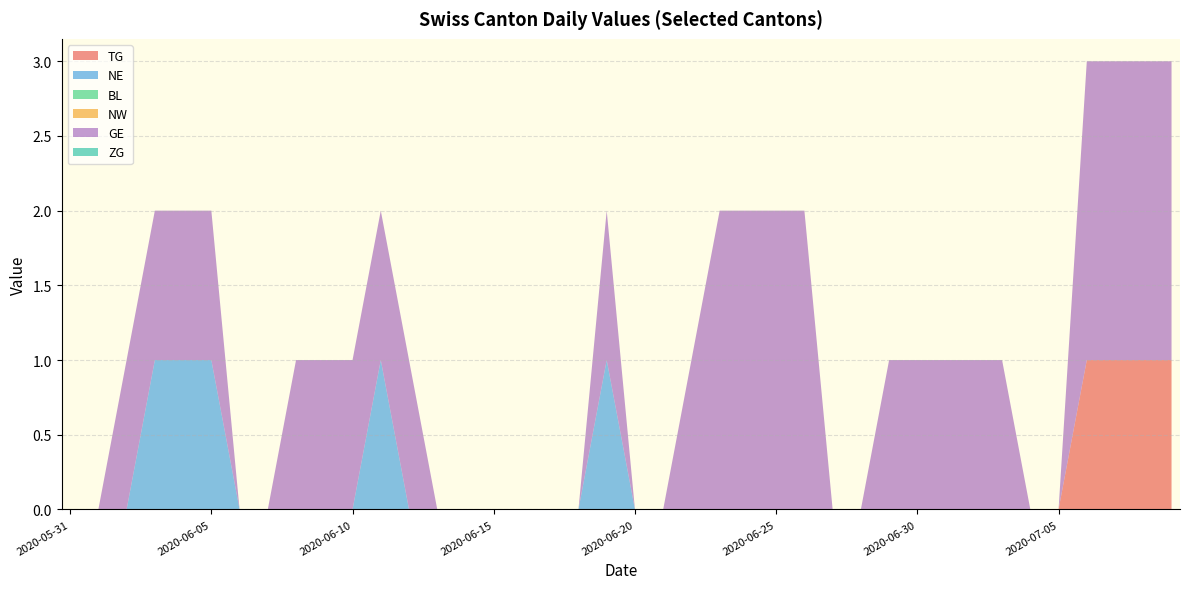

Reading left to right, extract all data points from this chart.

TG: 2020-05-31=0	2020-06-01=0	2020-06-02=0	2020-06-03=0	2020-06-04=0	2020-06-05=0	2020-06-06=0	2020-06-07=0	2020-06-08=0	2020-06-09=0	2020-06-10=0	2020-06-11=0	2020-06-12=0	2020-06-13=0	2020-06-14=0	2020-06-15=0	2020-06-16=0	2020-06-17=0	2020-06-18=0	2020-06-19=0	2020-06-20=0	2020-06-21=0	2020-06-22=0	2020-06-23=0	2020-06-24=0	2020-06-25=0	2020-06-26=0	2020-06-27=0	2020-06-28=0	2020-06-29=0	2020-06-30=0	2020-07-01=0	2020-07-02=0	2020-07-03=0	2020-07-04=0	2020-07-05=0	2020-07-06=1	2020-07-07=1	2020-07-08=1	2020-07-09=1
NE: 2020-05-31=0	2020-06-01=0	2020-06-02=0	2020-06-03=1	2020-06-04=1	2020-06-05=1	2020-06-06=0	2020-06-07=0	2020-06-08=0	2020-06-09=0	2020-06-10=0	2020-06-11=1	2020-06-12=0	2020-06-13=0	2020-06-14=0	2020-06-15=0	2020-06-16=0	2020-06-17=0	2020-06-18=0	2020-06-19=1	2020-06-20=0	2020-06-21=0	2020-06-22=0	2020-06-23=0	2020-06-24=0	2020-06-25=0	2020-06-26=0	2020-06-27=0	2020-06-28=0	2020-06-29=0	2020-06-30=0	2020-07-01=0	2020-07-02=0	2020-07-03=0	2020-07-04=0	2020-07-05=0	2020-07-06=0	2020-07-07=0	2020-07-08=0	2020-07-09=0
BL: 2020-05-31=0	2020-06-01=0	2020-06-02=0	2020-06-03=0	2020-06-04=0	2020-06-05=0	2020-06-06=0	2020-06-07=0	2020-06-08=0	2020-06-09=0	2020-06-10=0	2020-06-11=0	2020-06-12=0	2020-06-13=0	2020-06-14=0	2020-06-15=0	2020-06-16=0	2020-06-17=0	2020-06-18=0	2020-06-19=0	2020-06-20=0	2020-06-21=0	2020-06-22=0	2020-06-23=0	2020-06-24=0	2020-06-25=0	2020-06-26=0	2020-06-27=0	2020-06-28=0	2020-06-29=0	2020-06-30=0	2020-07-01=0	2020-07-02=0	2020-07-03=0	2020-07-04=0	2020-07-05=0	2020-07-06=0	2020-07-07=0	2020-07-08=0	2020-07-09=0
NW: 2020-05-31=0	2020-06-01=0	2020-06-02=0	2020-06-03=0	2020-06-04=0	2020-06-05=0	2020-06-06=0	2020-06-07=0	2020-06-08=0	2020-06-09=0	2020-06-10=0	2020-06-11=0	2020-06-12=0	2020-06-13=0	2020-06-14=0	2020-06-15=0	2020-06-16=0	2020-06-17=0	2020-06-18=0	2020-06-19=0	2020-06-20=0	2020-06-21=0	2020-06-22=0	2020-06-23=0	2020-06-24=0	2020-06-25=0	2020-06-26=0	2020-06-27=0	2020-06-28=0	2020-06-29=0	2020-06-30=0	2020-07-01=0	2020-07-02=0	2020-07-03=0	2020-07-04=0	2020-07-05=0	2020-07-06=0	2020-07-07=0	2020-07-08=0	2020-07-09=0
GE: 2020-05-31=0	2020-06-01=0	2020-06-02=1	2020-06-03=1	2020-06-04=1	2020-06-05=1	2020-06-06=0	2020-06-07=0	2020-06-08=1	2020-06-09=1	2020-06-10=1	2020-06-11=1	2020-06-12=1	2020-06-13=0	2020-06-14=0	2020-06-15=0	2020-06-16=0	2020-06-17=0	2020-06-18=0	2020-06-19=1	2020-06-20=0	2020-06-21=0	2020-06-22=1	2020-06-23=2	2020-06-24=2	2020-06-25=2	2020-06-26=2	2020-06-27=0	2020-06-28=0	2020-06-29=1	2020-06-30=1	2020-07-01=1	2020-07-02=1	2020-07-03=1	2020-07-04=0	2020-07-05=0	2020-07-06=2	2020-07-07=2	2020-07-08=2	2020-07-09=2
ZG: 2020-05-31=0	2020-06-01=0	2020-06-02=0	2020-06-03=0	2020-06-04=0	2020-06-05=0	2020-06-06=0	2020-06-07=0	2020-06-08=0	2020-06-09=0	2020-06-10=0	2020-06-11=0	2020-06-12=0	2020-06-13=0	2020-06-14=0	2020-06-15=0	2020-06-16=0	2020-06-17=0	2020-06-18=0	2020-06-19=0	2020-06-20=0	2020-06-21=0	2020-06-22=0	2020-06-23=0	2020-06-24=0	2020-06-25=0	2020-06-26=0	2020-06-27=0	2020-06-28=0	2020-06-29=0	2020-06-30=0	2020-07-01=0	2020-07-02=0	2020-07-03=0	2020-07-04=0	2020-07-05=0	2020-07-06=0	2020-07-07=0	2020-07-08=0	2020-07-09=0